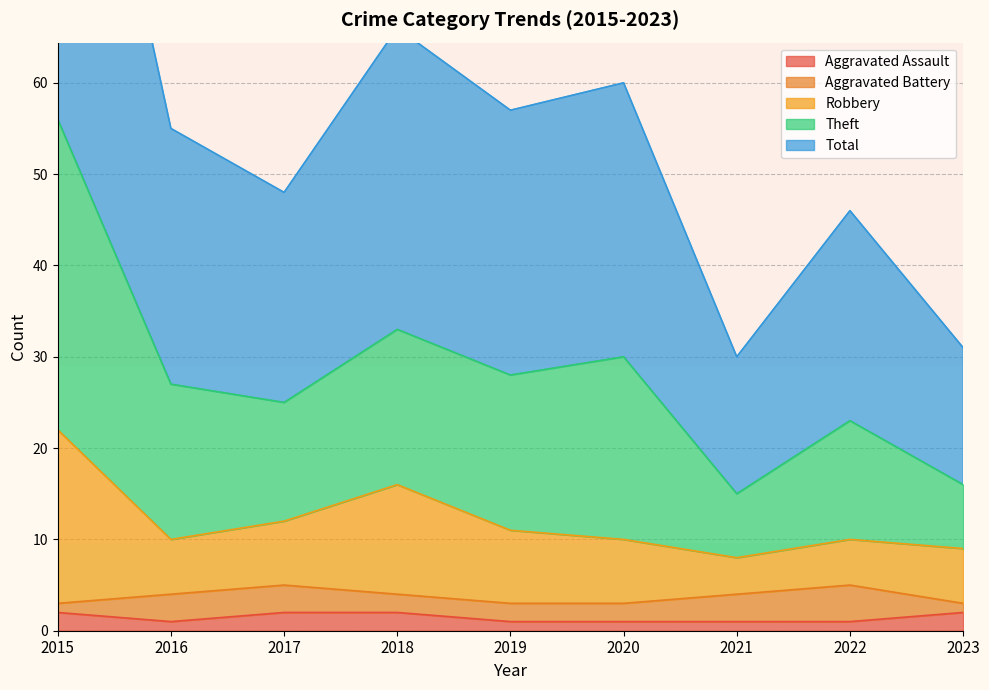

The Aggravated Assault series shows 2 at 2023. True or false?

True